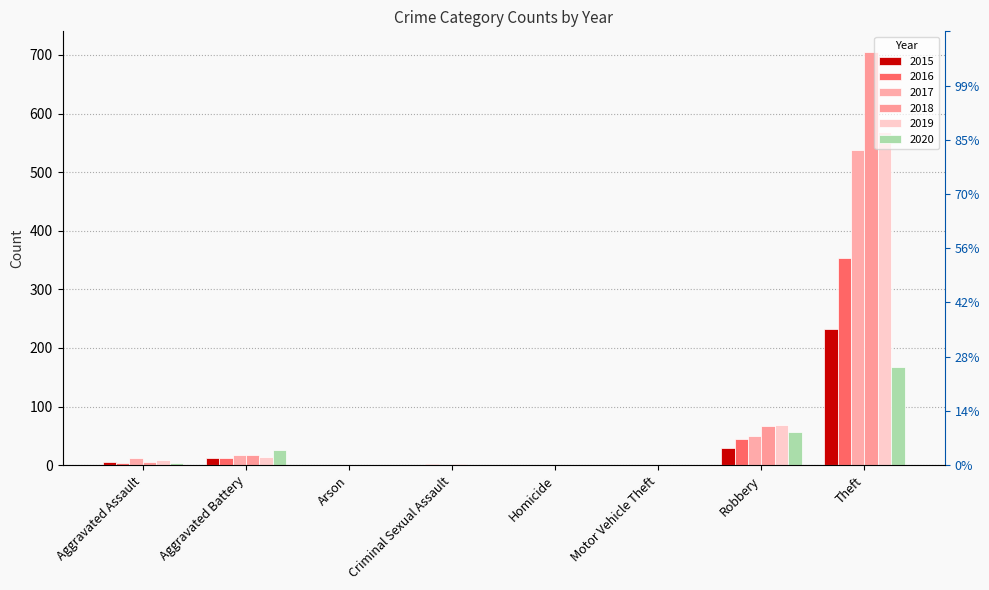

Reading left to right, list all the values displayed in this chart.

2015: Aggravated Assault=6	Aggravated Battery=13	Arson=0	Criminal Sexual Assault=0	Homicide=0	Motor Vehicle Theft=0	Robbery=30	Theft=233
2016: Aggravated Assault=3	Aggravated Battery=13	Arson=0	Criminal Sexual Assault=2	Homicide=0	Motor Vehicle Theft=0	Robbery=44	Theft=354
2017: Aggravated Assault=12	Aggravated Battery=17	Arson=0	Criminal Sexual Assault=1	Homicide=0	Motor Vehicle Theft=0	Robbery=49	Theft=538
2018: Aggravated Assault=5	Aggravated Battery=18	Arson=0	Criminal Sexual Assault=2	Homicide=0	Motor Vehicle Theft=0	Robbery=67	Theft=705
2019: Aggravated Assault=8	Aggravated Battery=14	Arson=0	Criminal Sexual Assault=1	Homicide=0	Motor Vehicle Theft=0	Robbery=69	Theft=568
2020: Aggravated Assault=4	Aggravated Battery=26	Arson=1	Criminal Sexual Assault=0	Homicide=1	Motor Vehicle Theft=0	Robbery=57	Theft=168